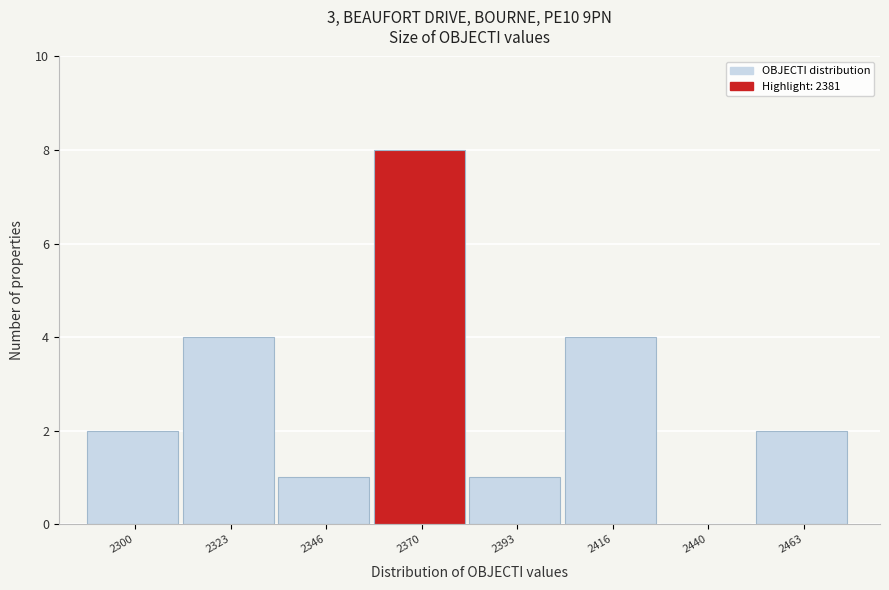

Reading left to right, what are all the values shown in this chart?

2300=2	2323=4	2346=1	2370=8	2393=1	2416=4	2440=0	2463=2